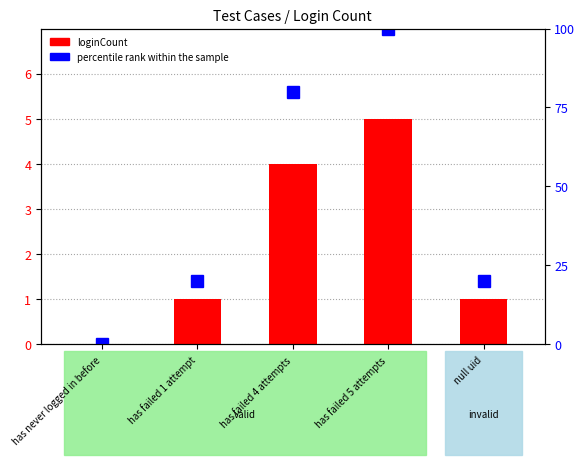

Is it true that percentile rank within the sample equals 179 at has failed 5 attempts?

False